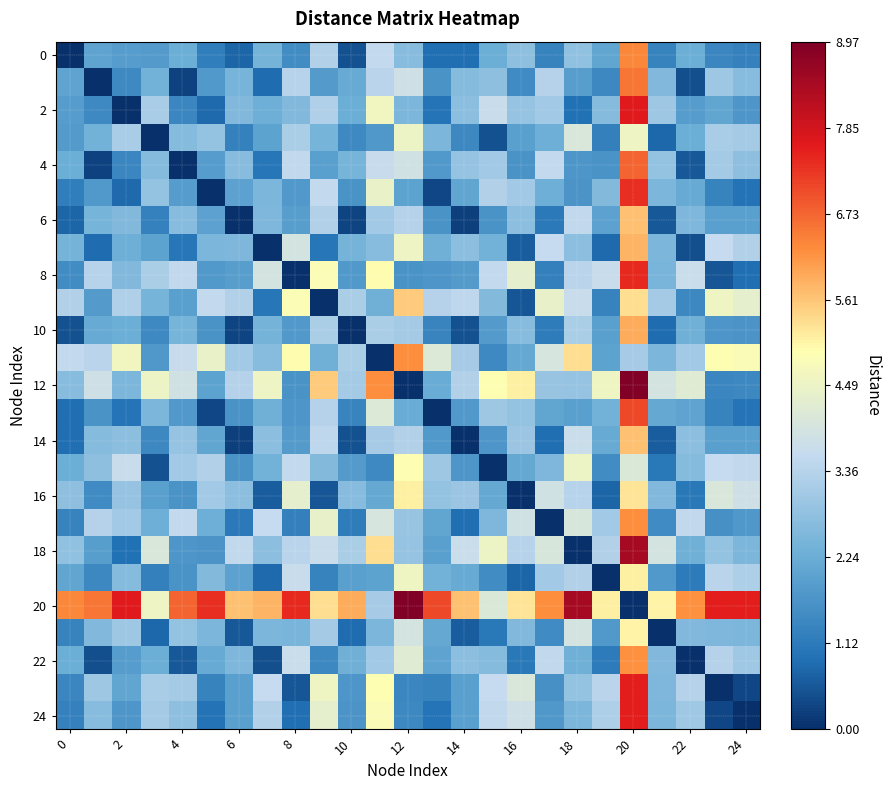

Which series has the widest spread of values?

12